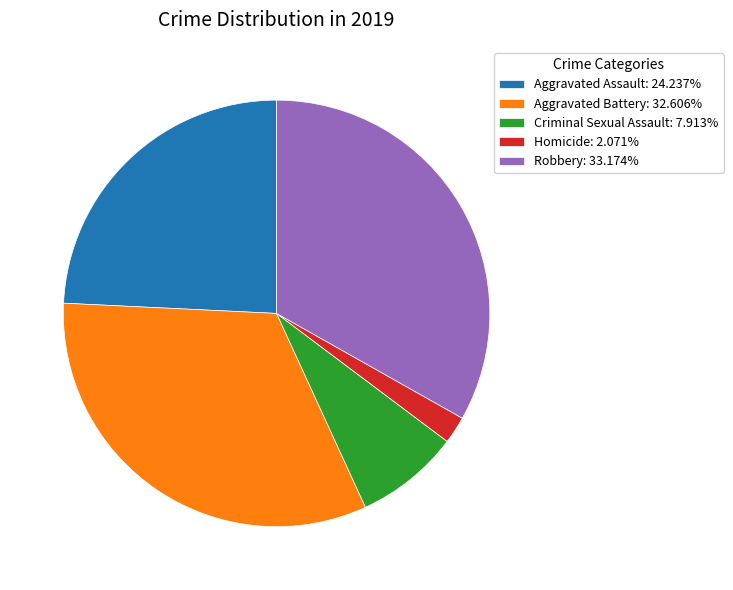

Is the sum of Robbery: 33.174% and Homicide: 2.071% greater than half?

No